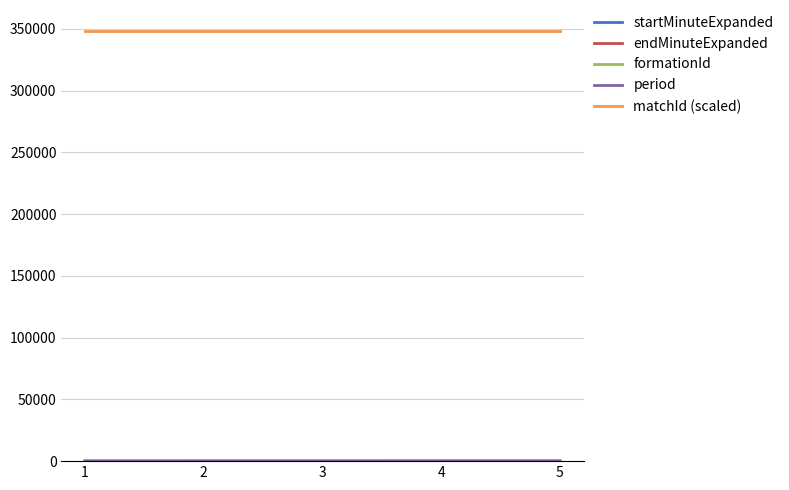

The value of matchId (scaled) at 4 is 347896. True or false?

True